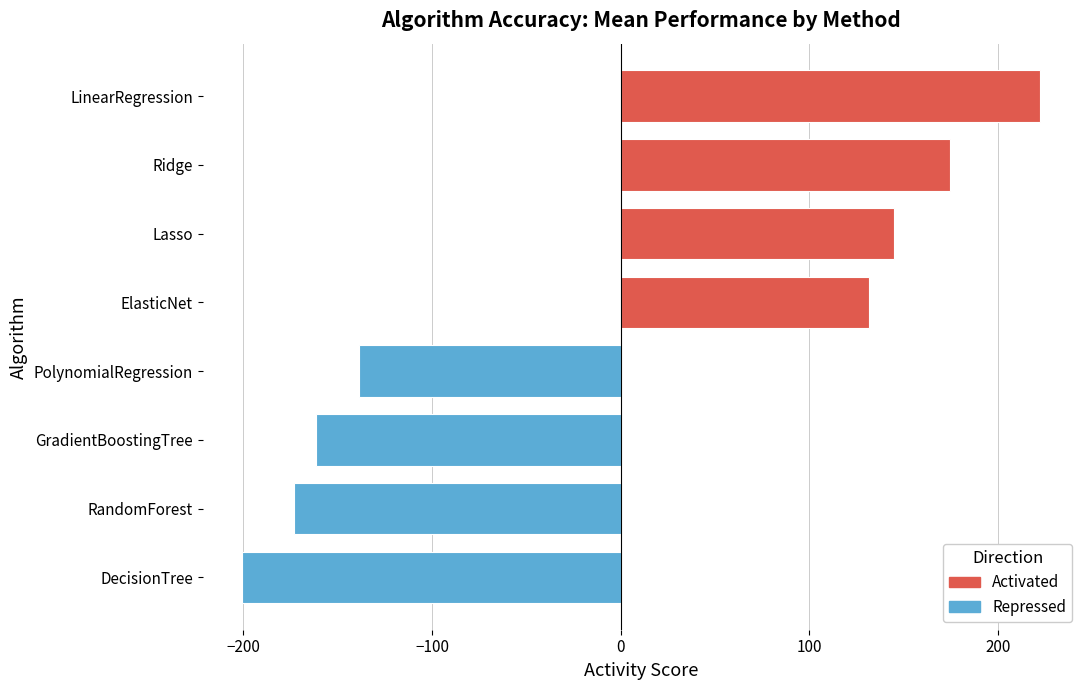

Rank the categories by value from highest to lowest.

LinearRegression, Ridge, Lasso, ElasticNet, PolynomialRegression, GradientBoostingTree, RandomForest, DecisionTree